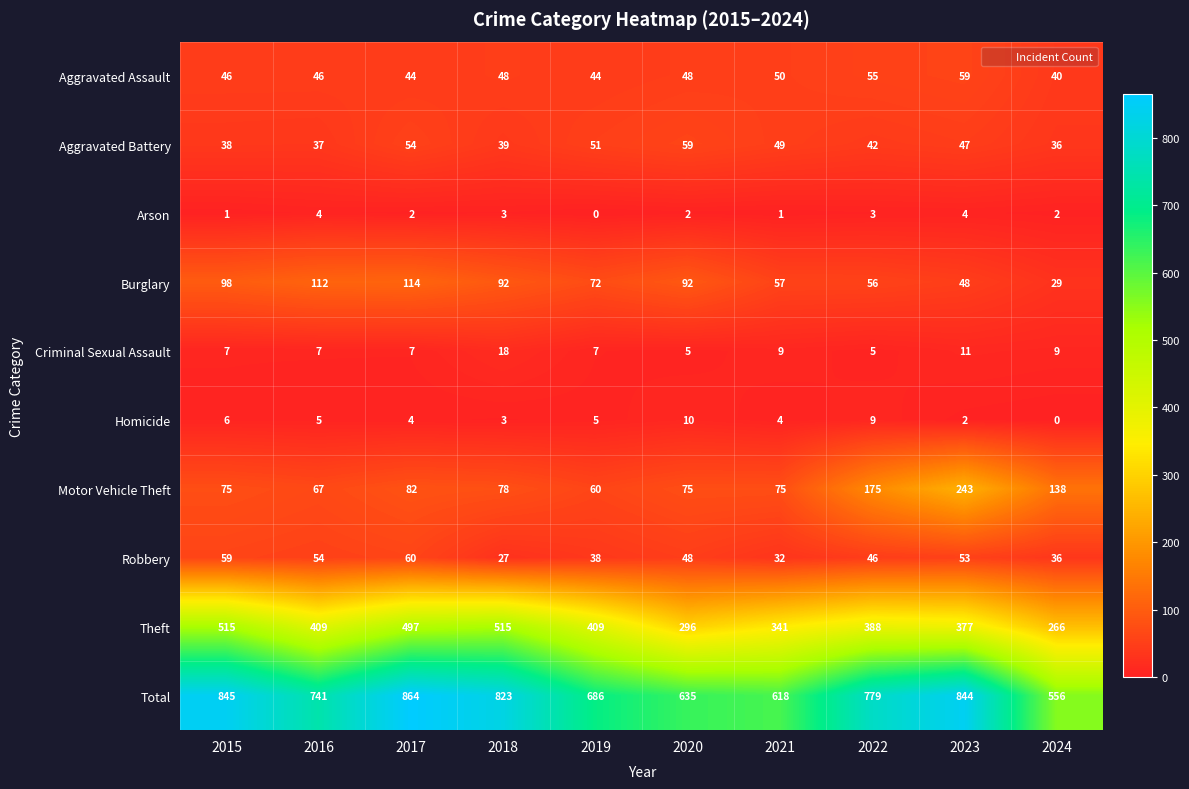

Which series has the largest total across all categories?

Total